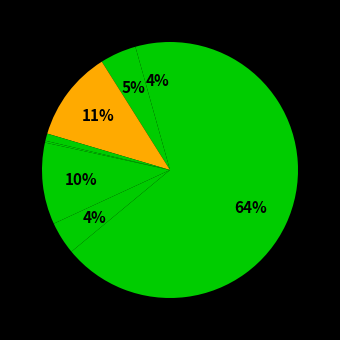

What is the smallest slice in the pie chart?

Arson